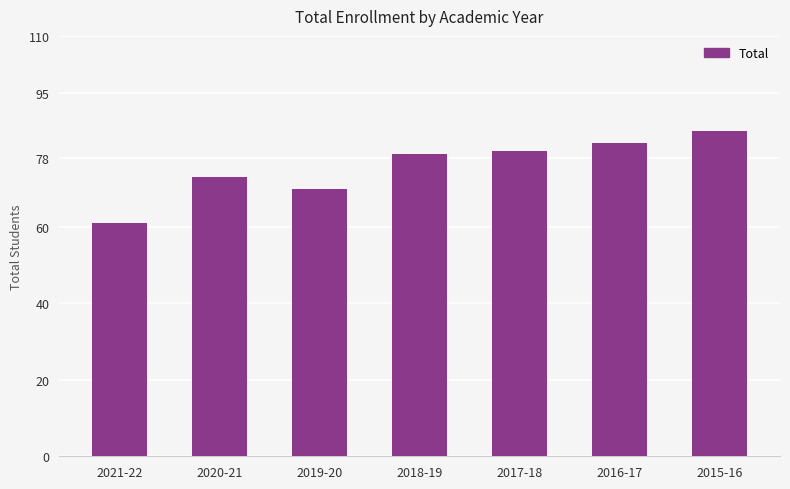

Reading right to left, extract all data points from this chart.

85	82	80	79	70	73	61